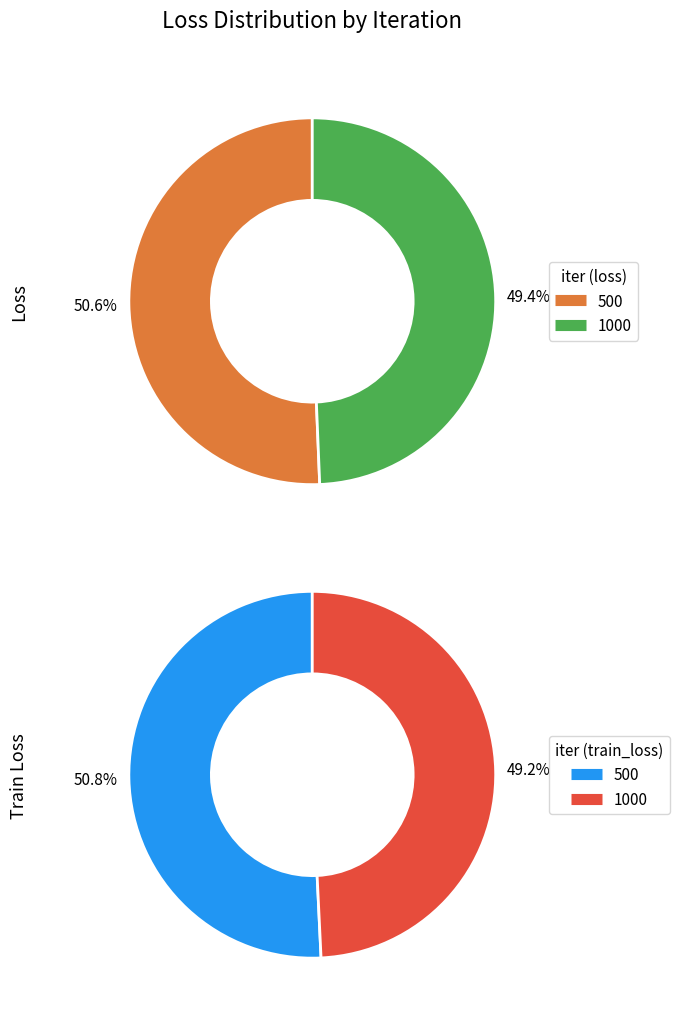

Does 1000 represent more than half of the total?

No